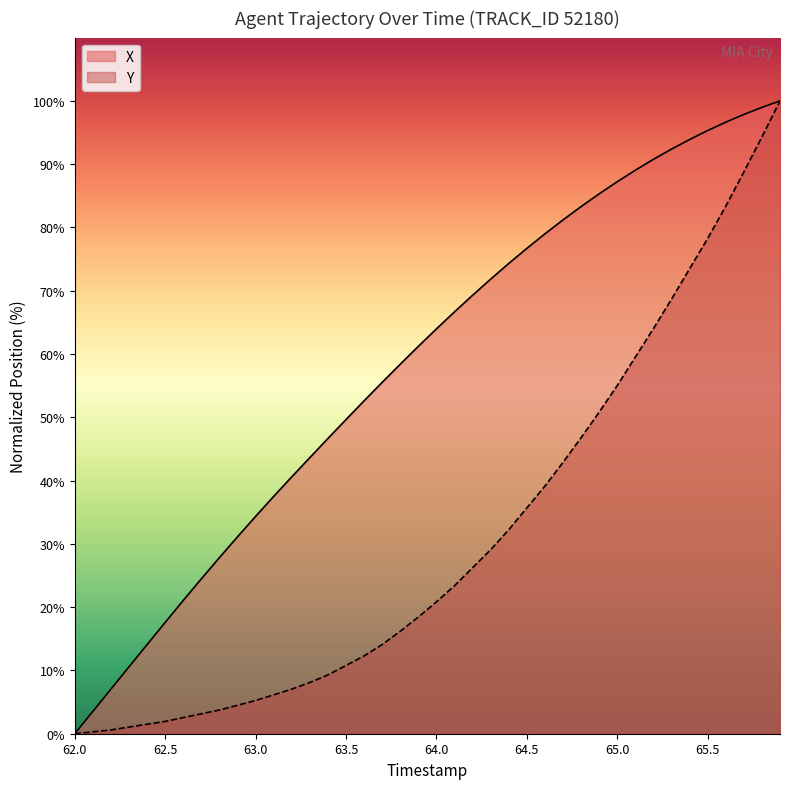

How many lines are shown in the chart?

2